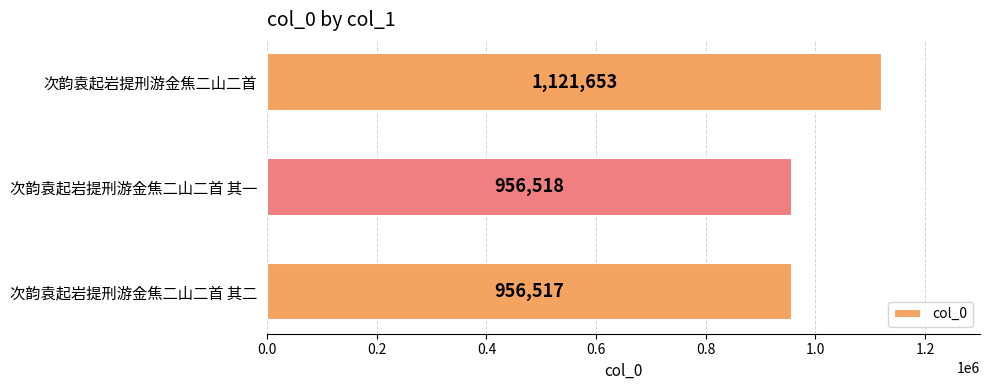

What is the greatest value displayed?

1121653